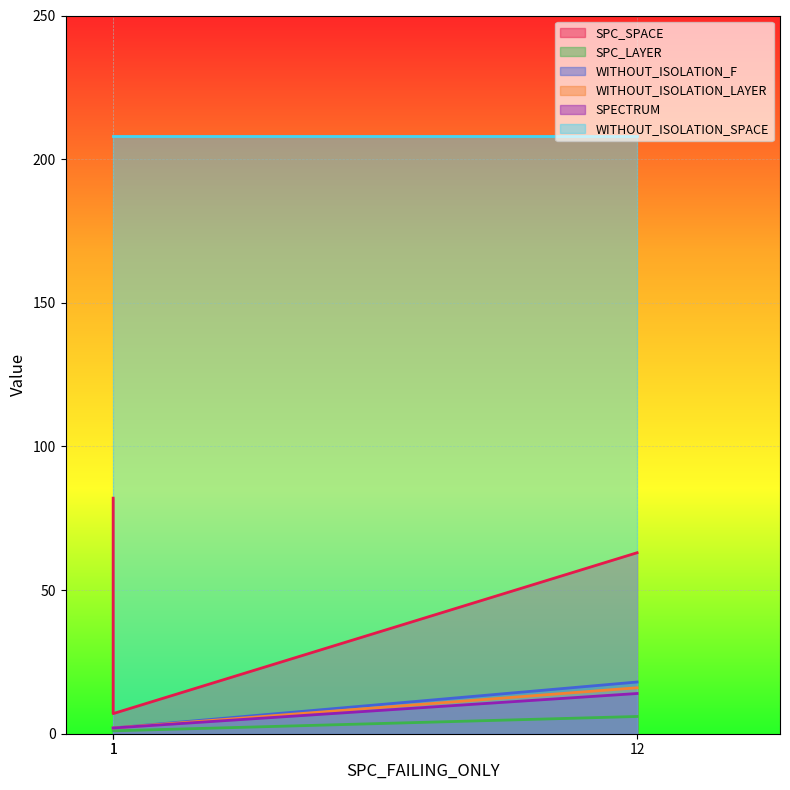

Where is SPECTRUM nearest to the value 8?

1